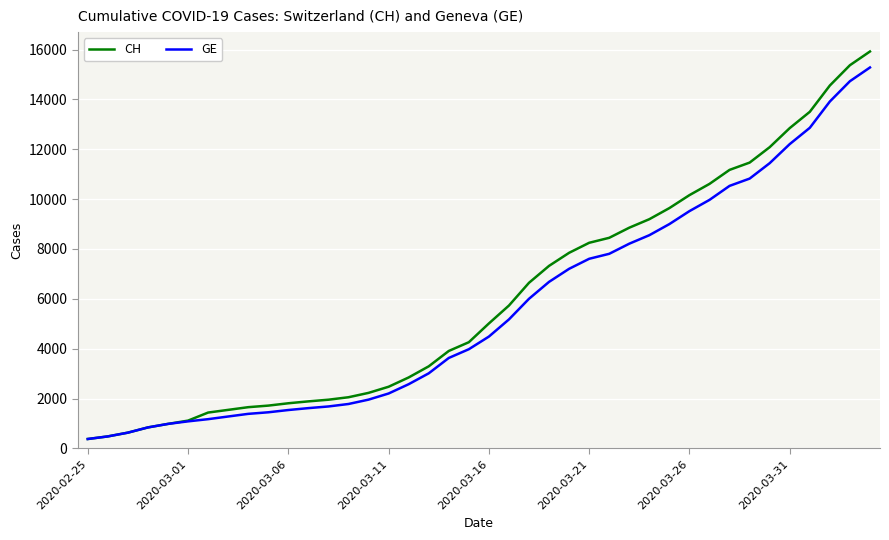

Which series has the largest range (max minus min)?

CH